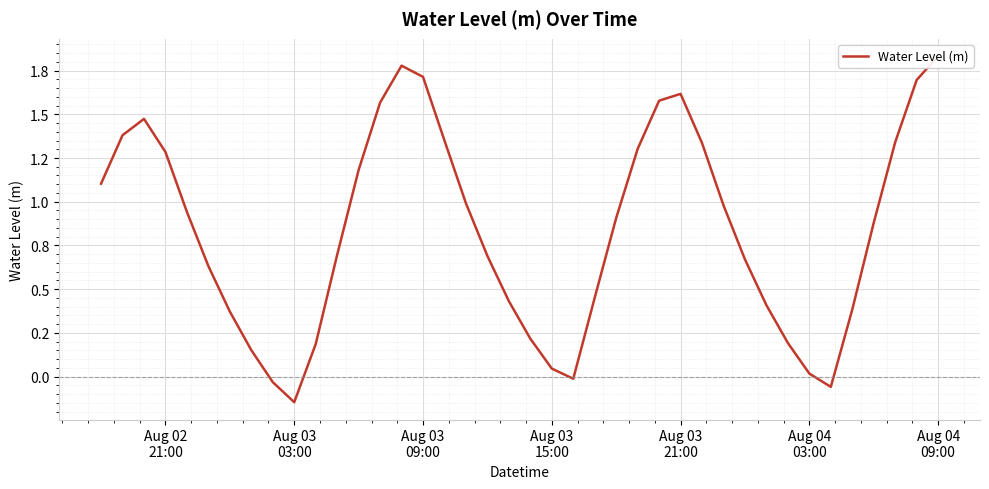

How many distinct data groups are displayed?

1